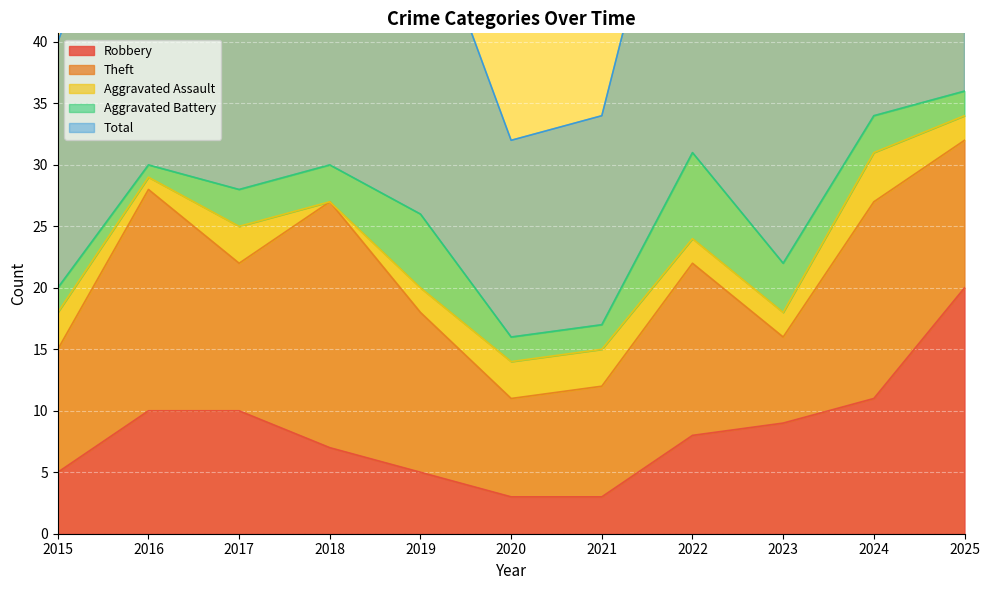

Does the chart display data point markers on the line(s)?

No